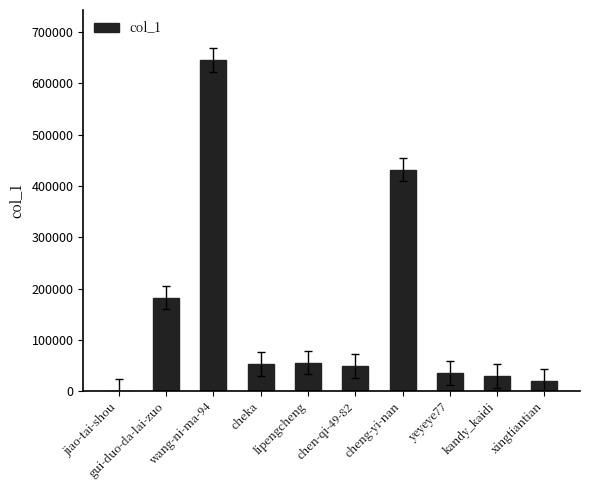

Between chen-qi-49-82 and jiao-tai-shou, which is larger?

chen-qi-49-82